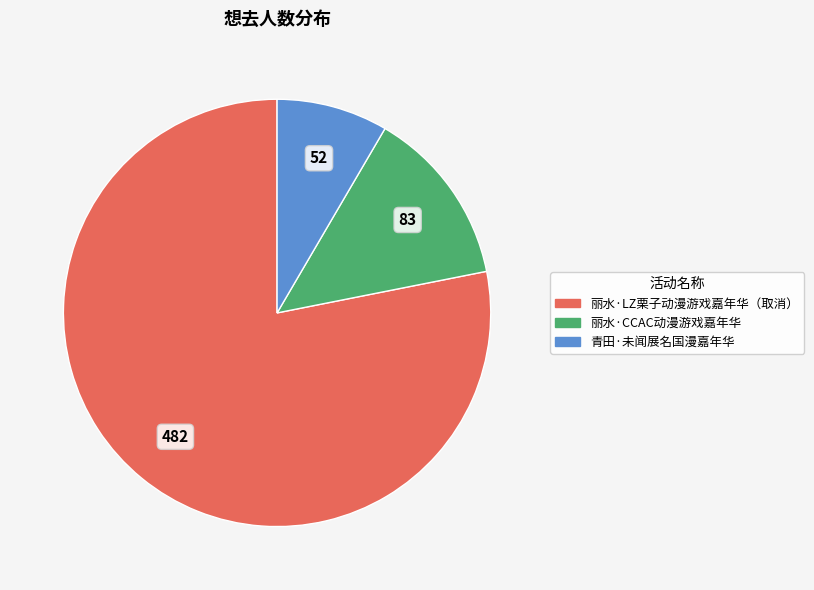

Is the sum of 丽水·LZ栗子动漫游戏嘉年华（取消） and 丽水·CCAC动漫游戏嘉年华 greater than half?

Yes